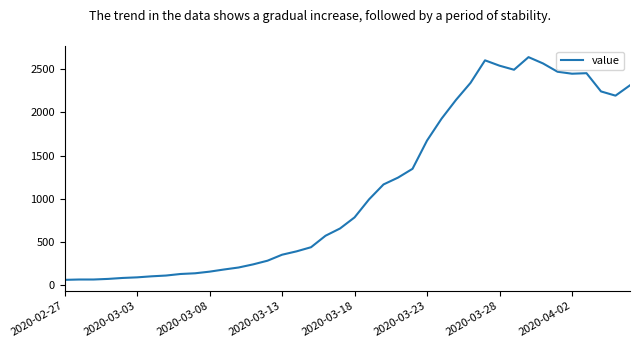

What is the greatest value displayed?

2640